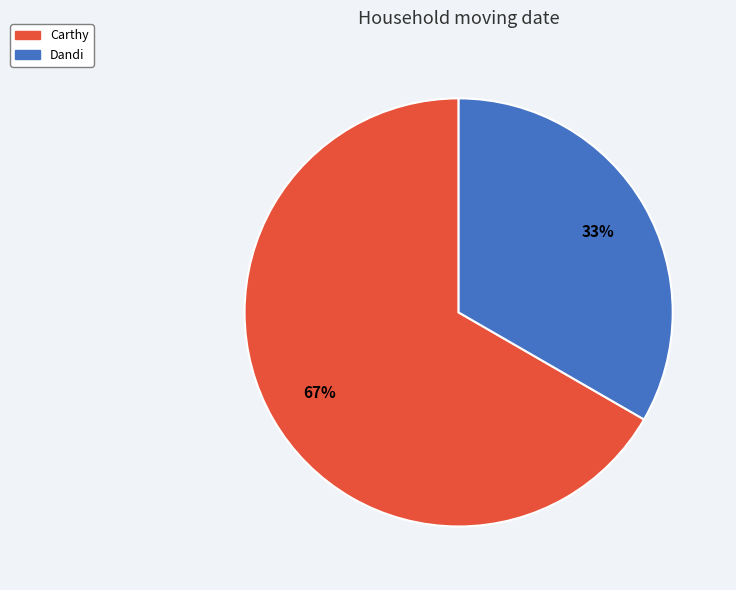

Which slice is the largest?

Carthy